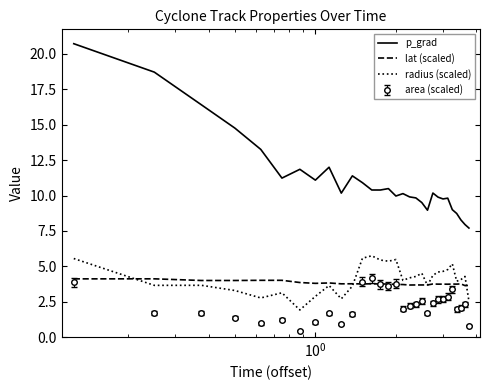

What is the highest value of the area (scaled) series?

4.1